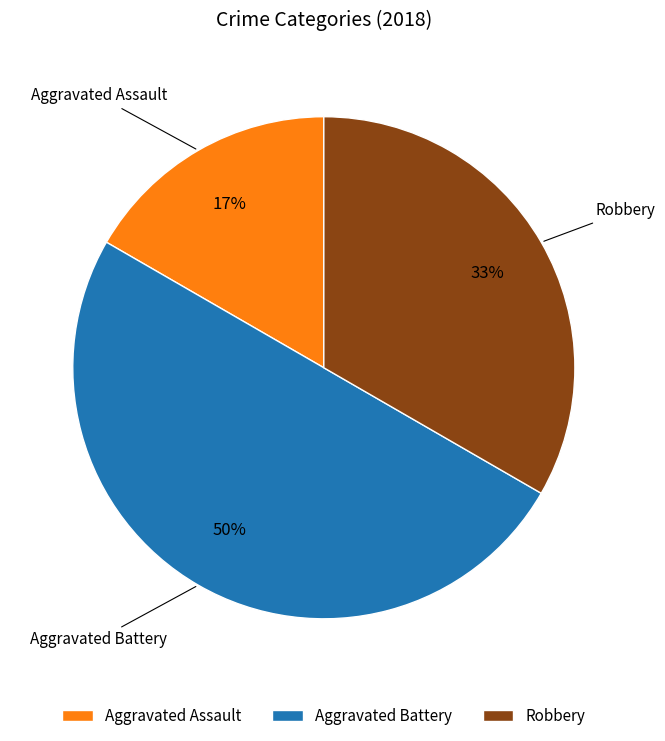

Is it true that Aggravated Assault is 11% of the pie?

False